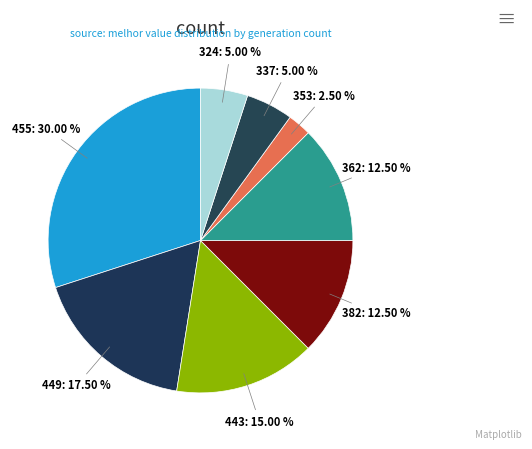

Is there any slice that represents more than half of the pie?

No